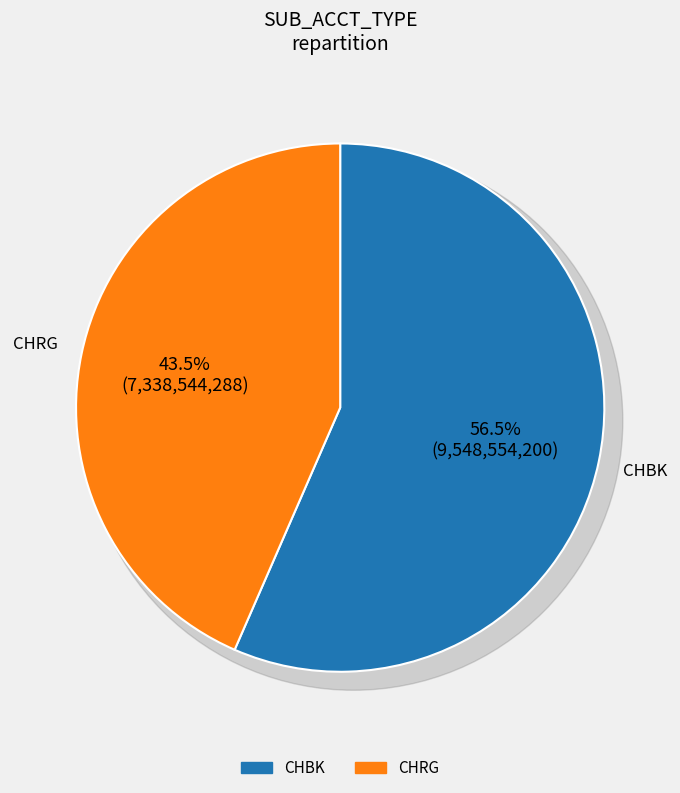

Is there a majority slice in this chart?

Yes